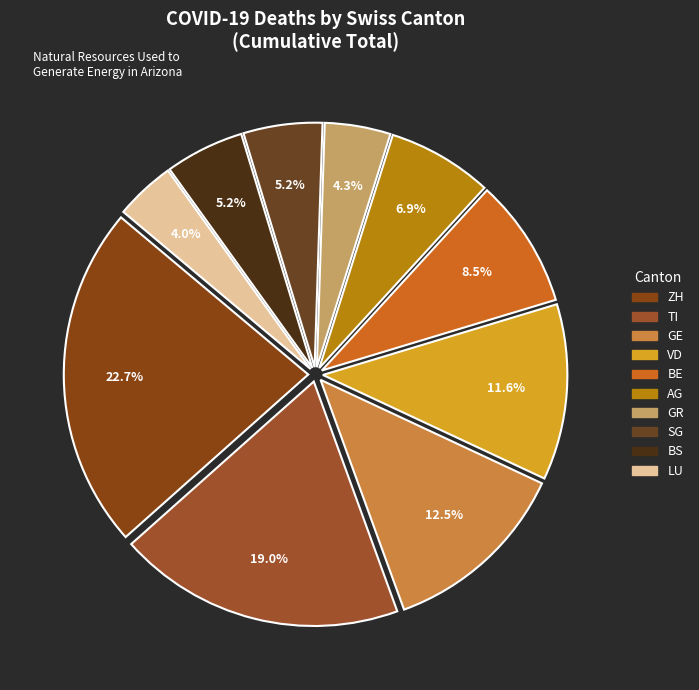

How many segments does this pie chart have?

10